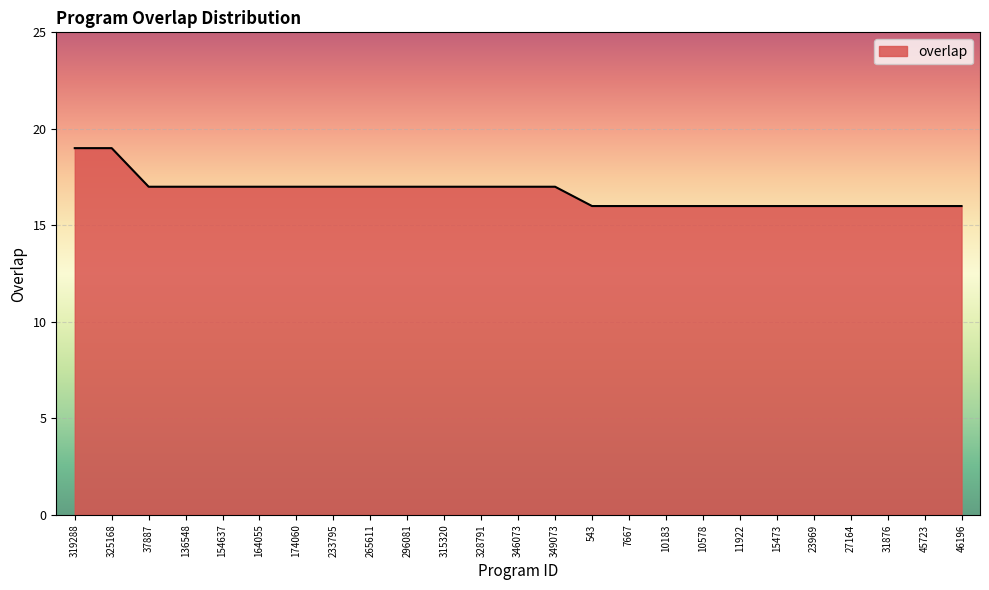

Approximately how many times larger is the value at 10578 compared to 346073?

0.9